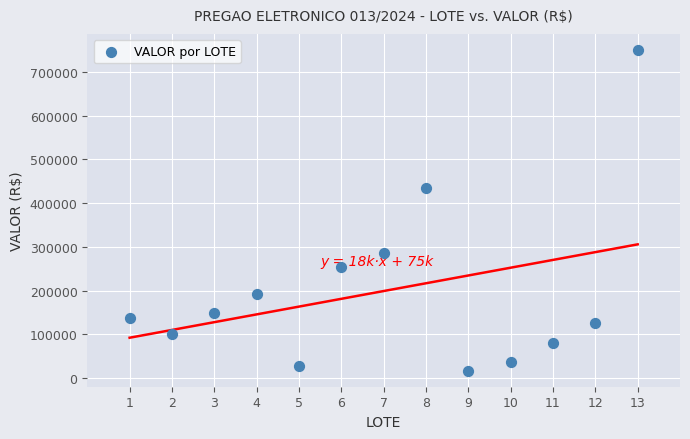

What Y value in the scatter plot is closest to 383500?

435000.0